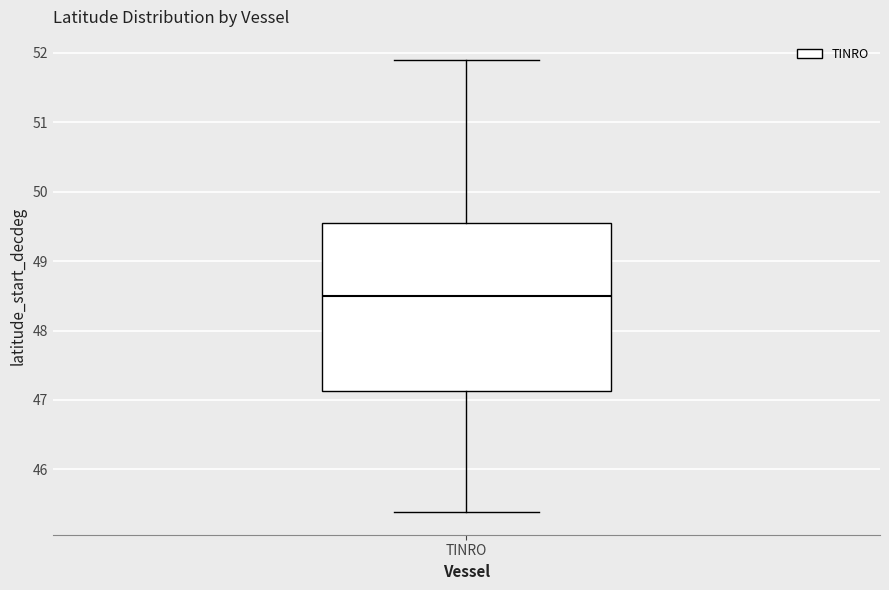

Where does the lower whisker of the box for TINRO end on the y-axis? The values are not printed on the chart, so give them approximately, as read against the axis.

45.4